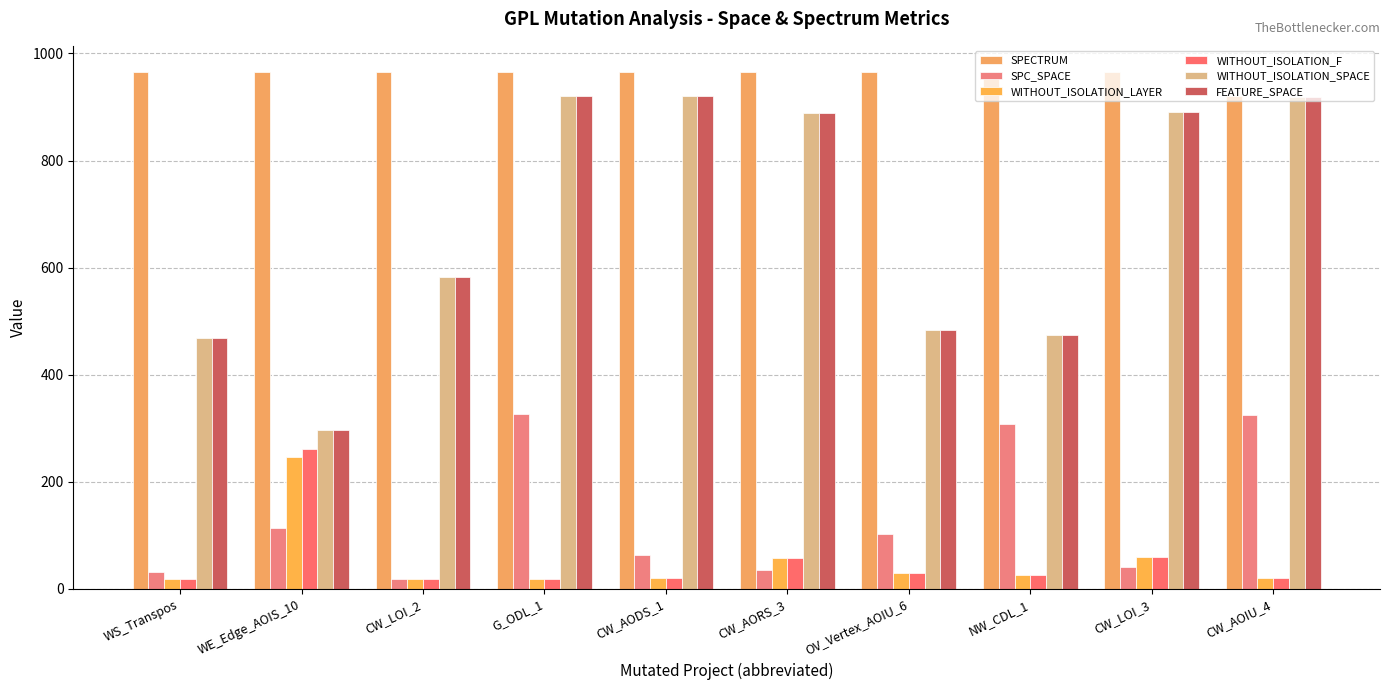

What position from the left is NW_CDL_1?

8